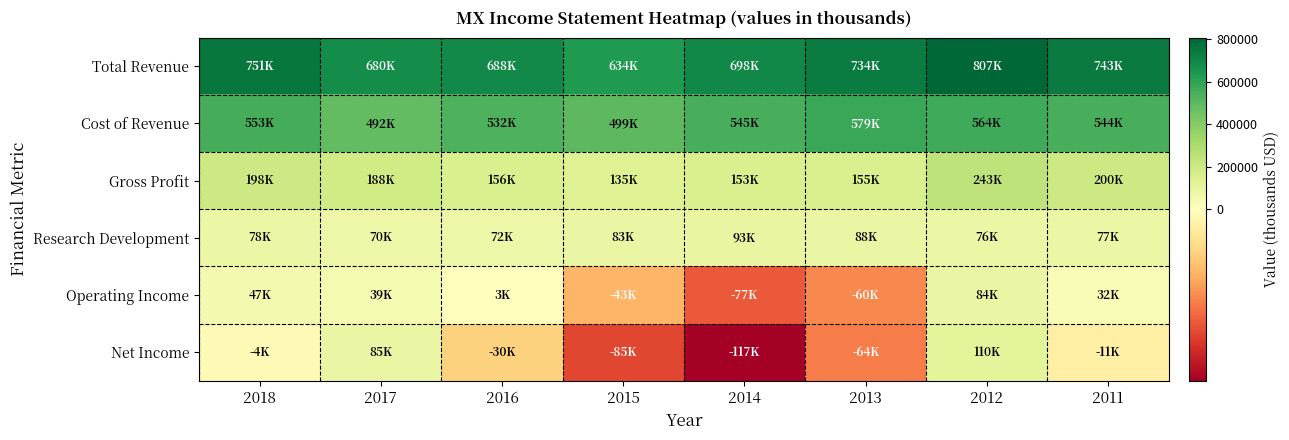

Rank the series at 2014 from lowest to highest value.

Net Income, Operating Income, Research Development, Gross Profit, Cost of Revenue, Total Revenue